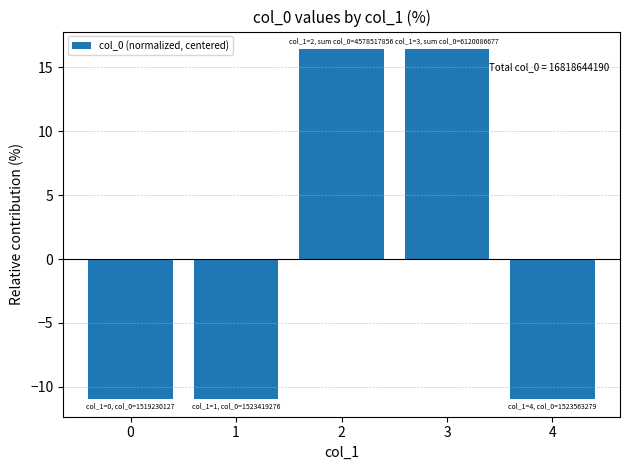

Is it true that the value at 0 is -11.0?

True